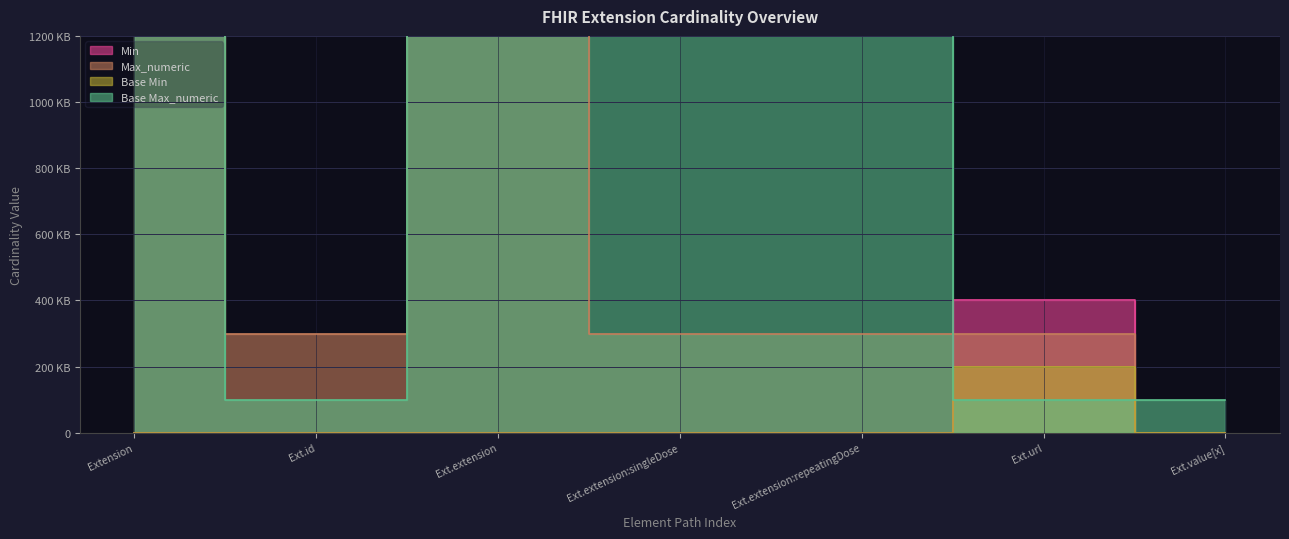

Which series has the widest spread of values?

Max_numeric